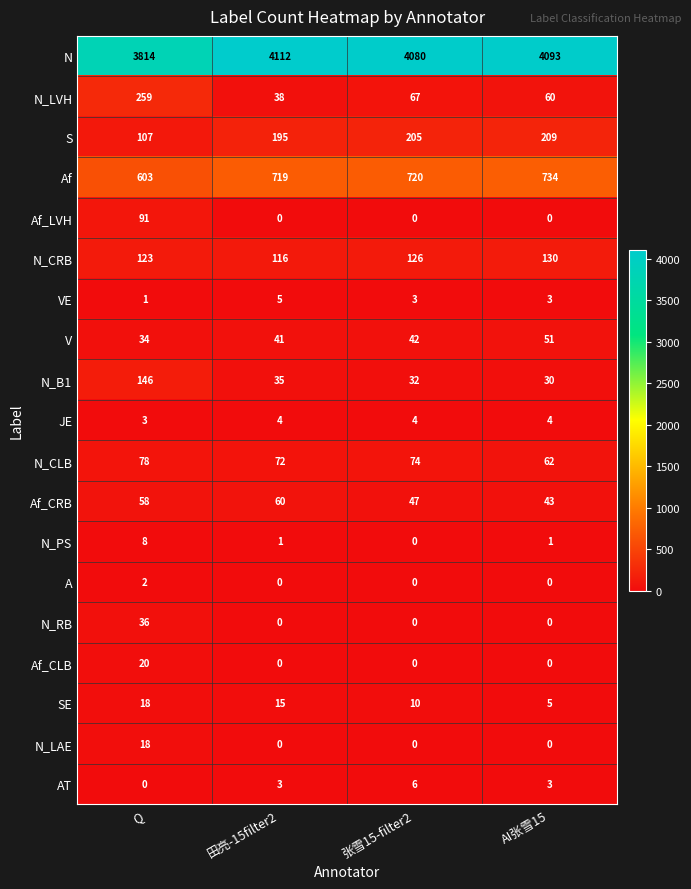

Is it true that Af_CRB equals 23 at 田亮-15filter2?

False